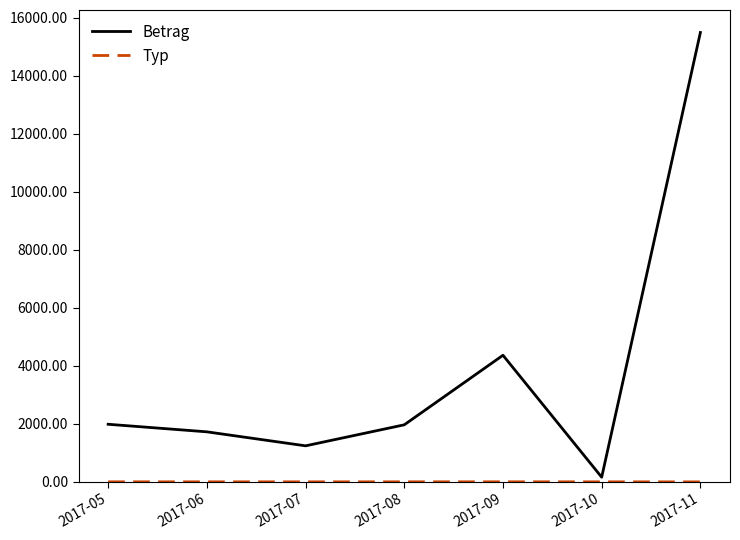

Where is Betrag nearest to the value 7824?

2017-09